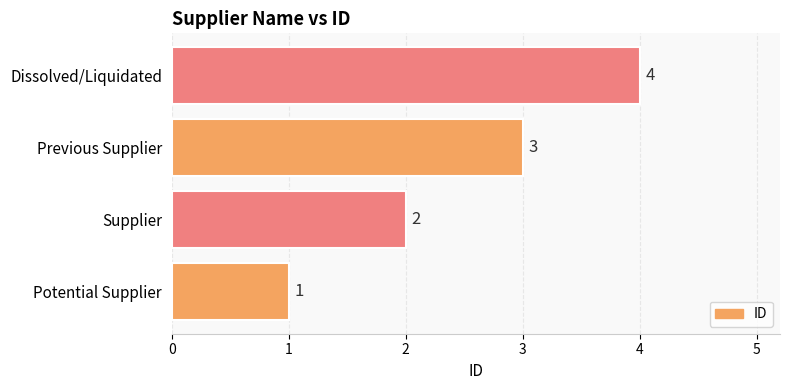

Is it true that the value at Previous Supplier is 3?

True